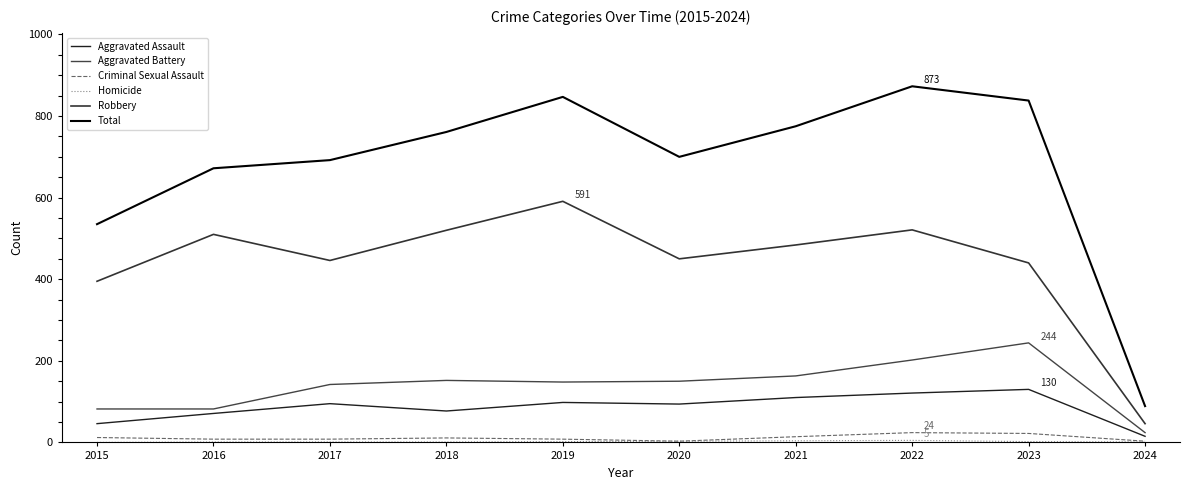

True or false: Robbery and Homicide intersect in this chart.

False